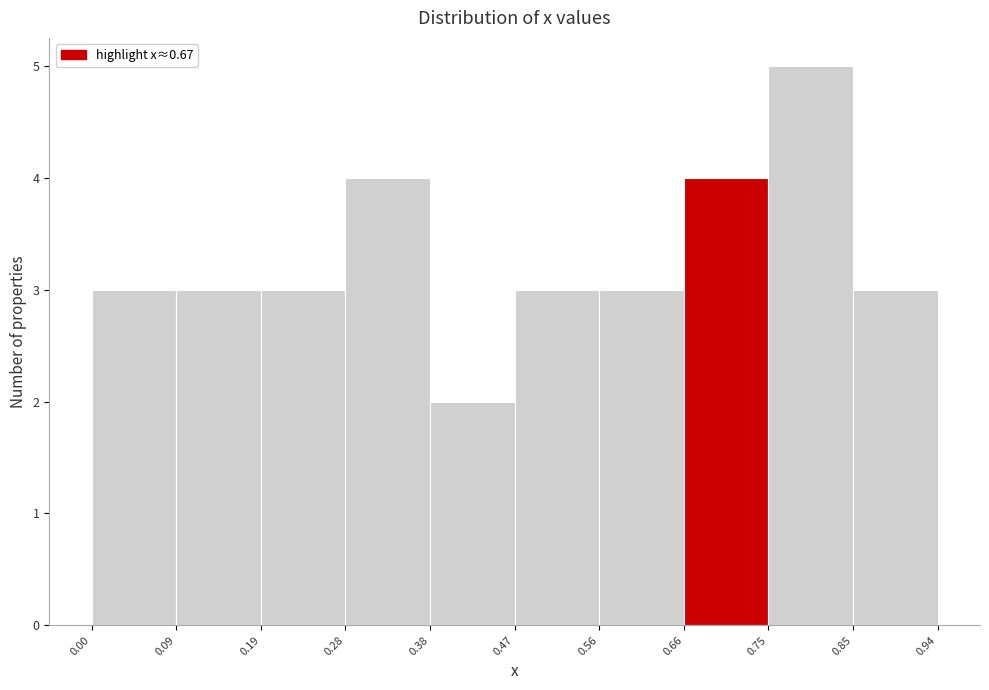

Which range on the x-axis has the tallest bar?

0.75 to 0.85